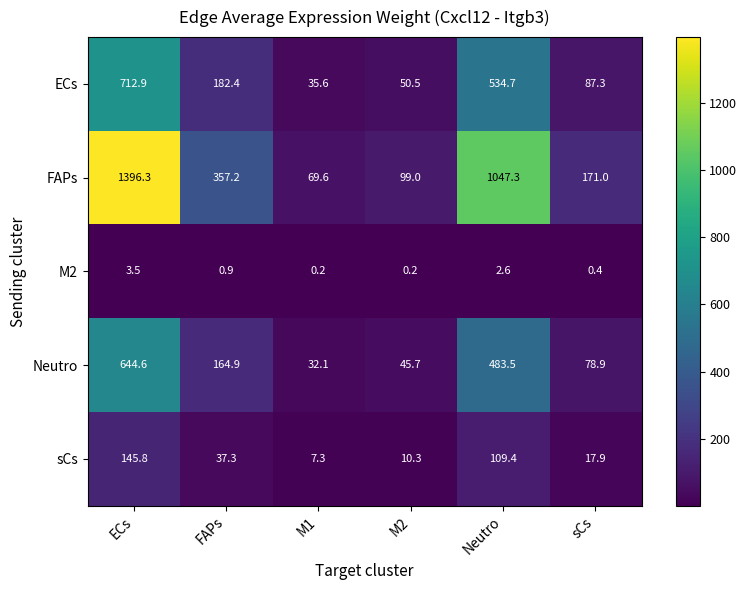

Which category has the lowest value in the Neutro series?

M1